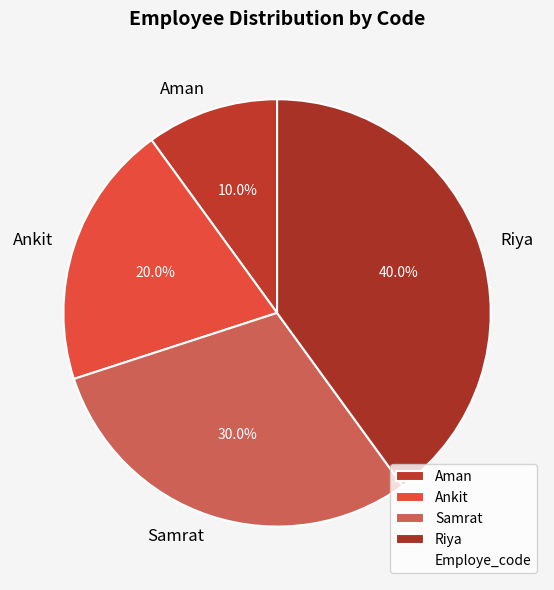

Does Aman account for over 50% of the chart?

No